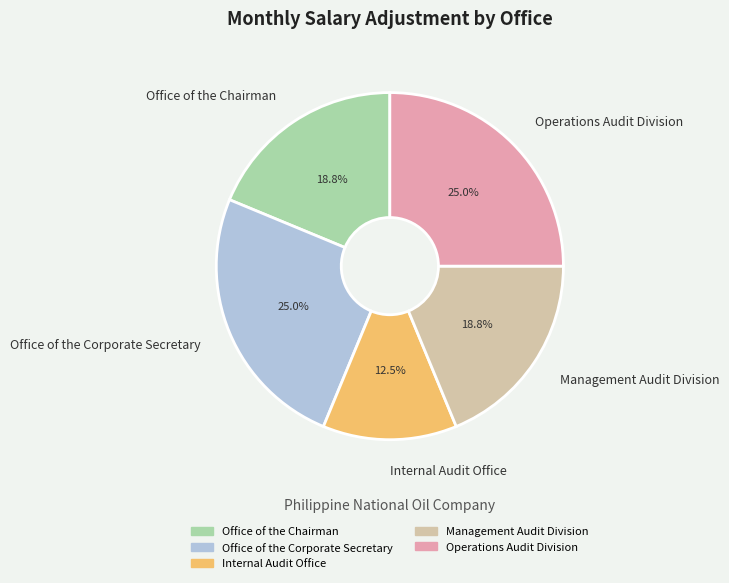

Between Internal Audit Office and Operations Audit Division, which is larger?

Operations Audit Division